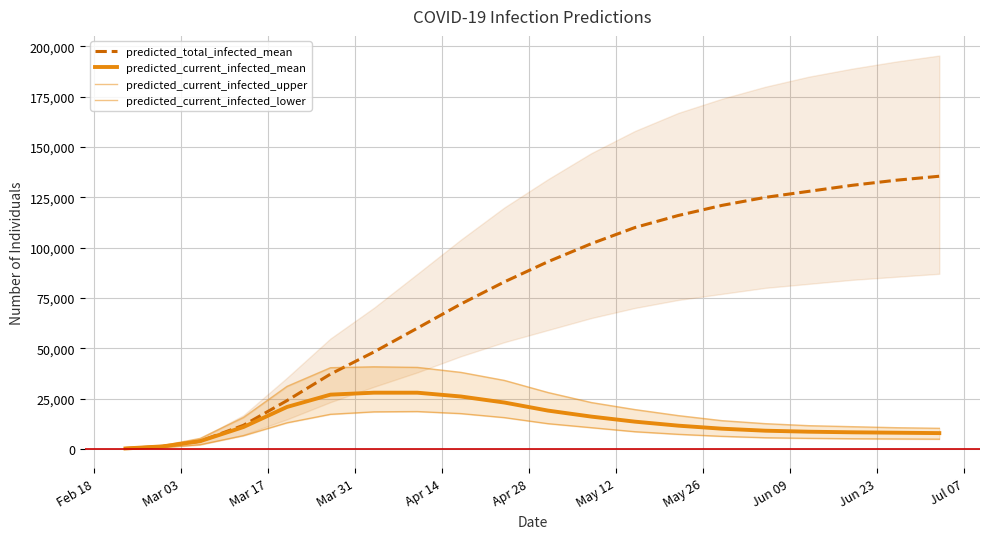

Reading right to left, what are all the values shown in this chart?

predicted_total_infected_mean: 135500	133500	131000	128000	125000	121000	116000	110000	102000	93000	83000	72000	60000	48134	37147	23965	11698	3770	1208	173
predicted_current_infected_mean: 7800	8000	8200	8500	9000	10000	11500	13500	16000	19000	23000	26000	27890	27905	26927	20806	10835	3770	1208	173
predicted_current_infected_upper: 10200	10500	11000	11500	12500	14000	16500	19500	23000	28000	34000	38000	40471	40769	40316	31036	15588	5148	1610	230
predicted_current_infected_lower: 4800	4900	5000	5200	5500	6200	7200	8500	10500	12500	15500	17500	18524	18372	17155	12924	6520	2049	636	90